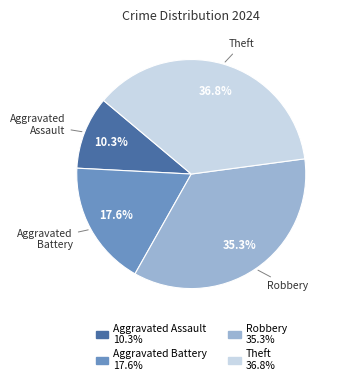

To the nearest percent, what is the combined percentage of Robbery and Aggravated Battery?

53%